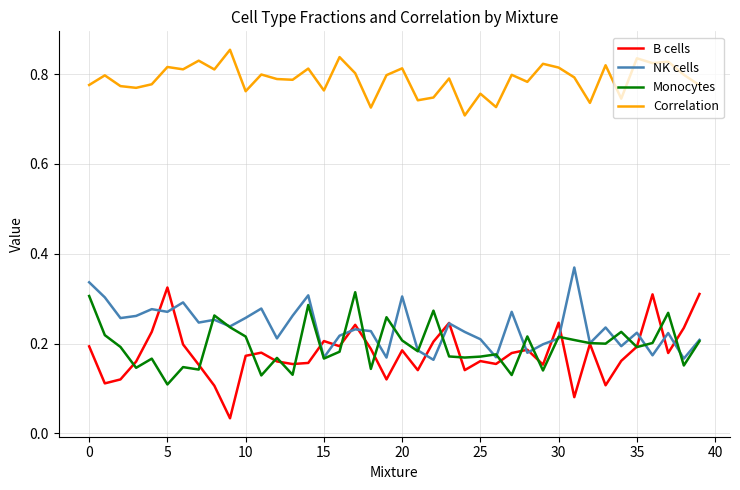

Does the chart display data point markers on the line(s)?

No